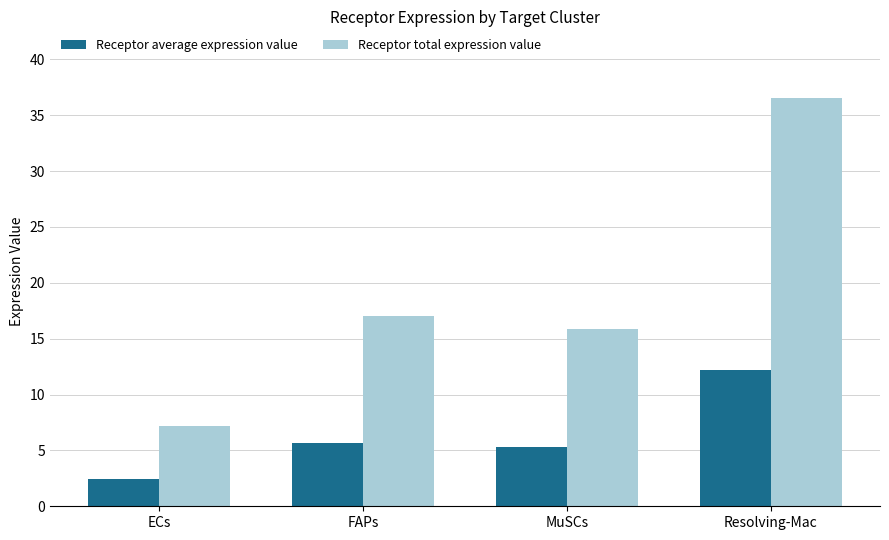

The Receptor total expression value series shows 17.0 at FAPs. True or false?

True